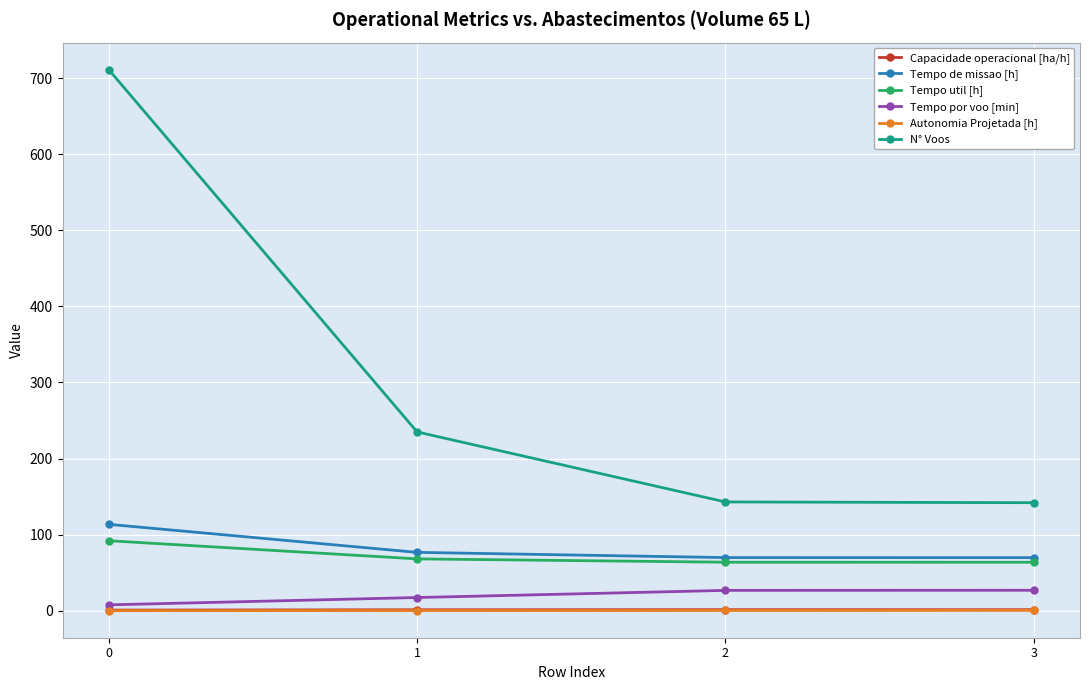

Does the chart display data point markers on the line(s)?

Yes